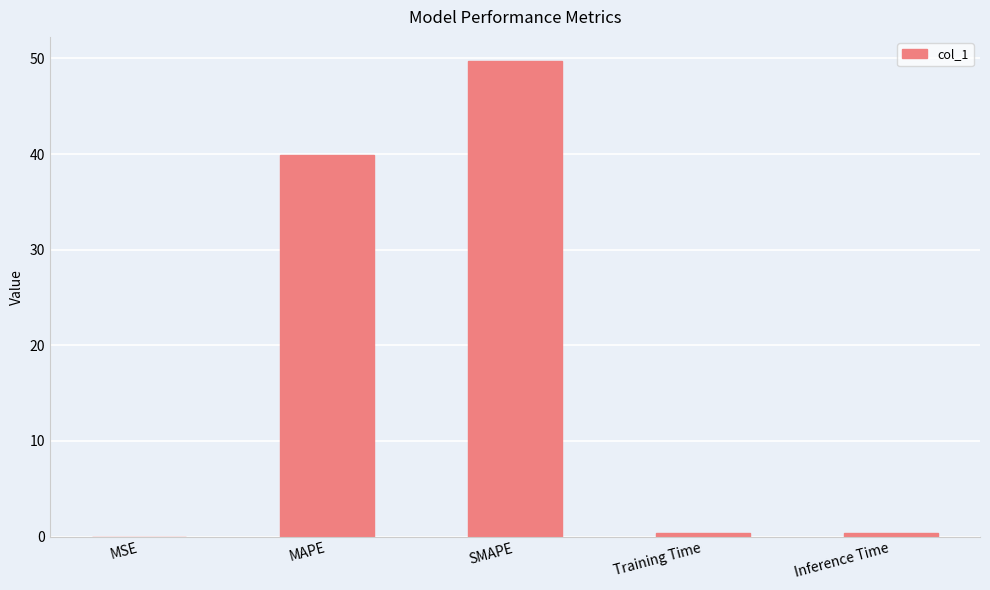

What is the sum of all values?

90.4